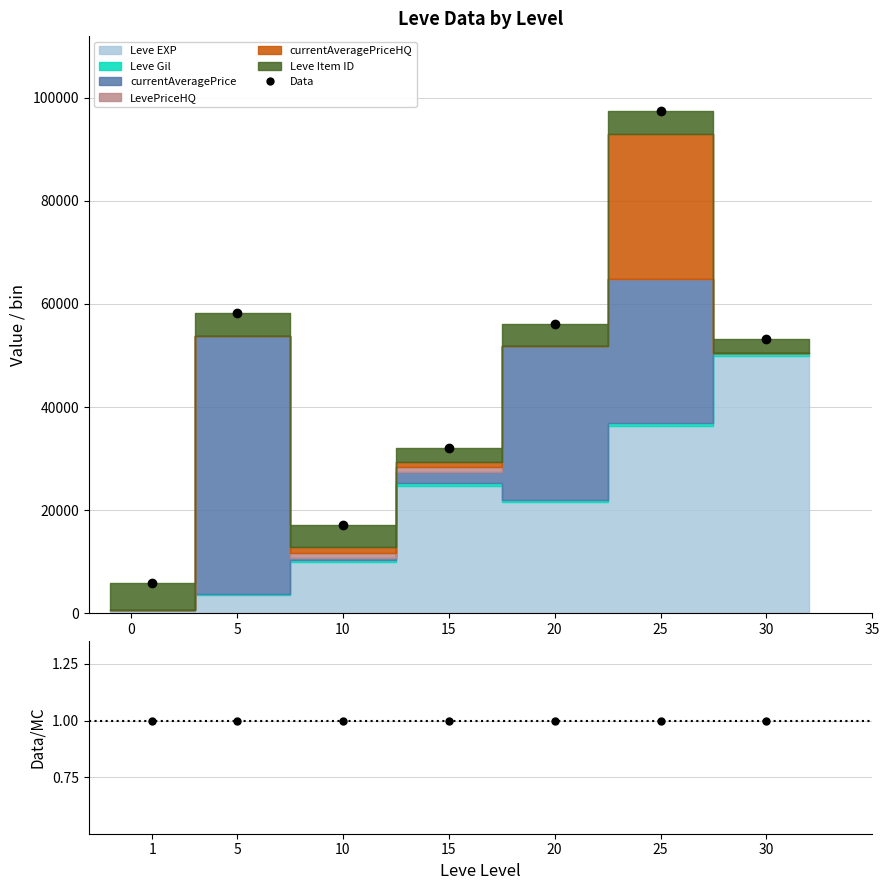

Is this an area chart (filled region under the line)?

No